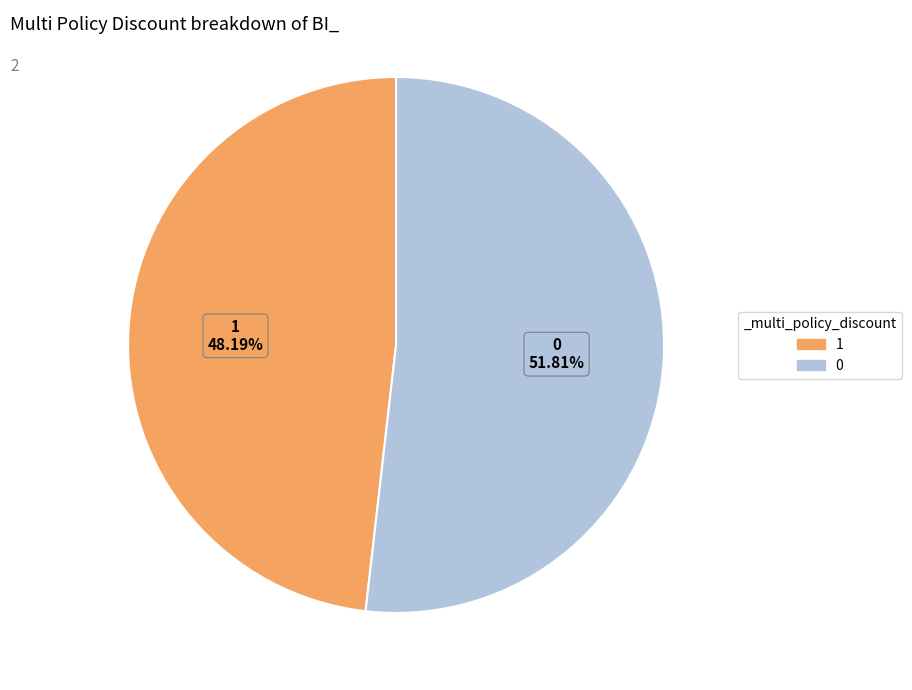

To the nearest percent, what is the difference between the 0 and 1 slice percentages?

4%